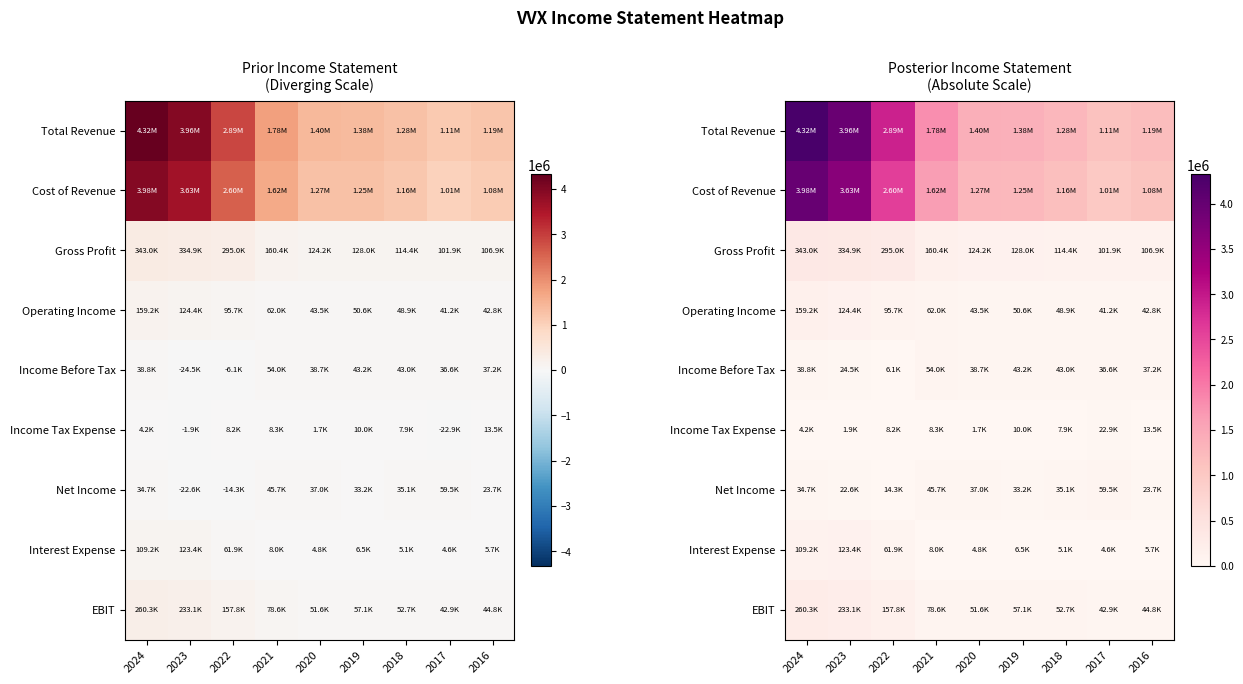

List the series in order of their peak value, highest first.

Total Revenue, Cost of Revenue, Gross Profit, EBIT, Operating Income, Interest Expense, Net Income, Income Before Tax, Income Tax Expense